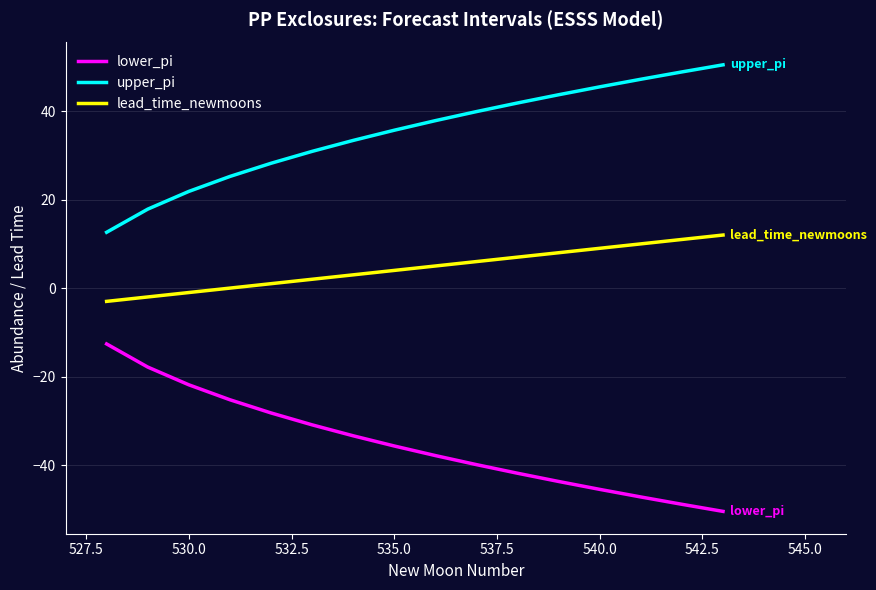

Rank the series by their average value, from highest to lowest.

upper_pi, lead_time_newmoons, lower_pi